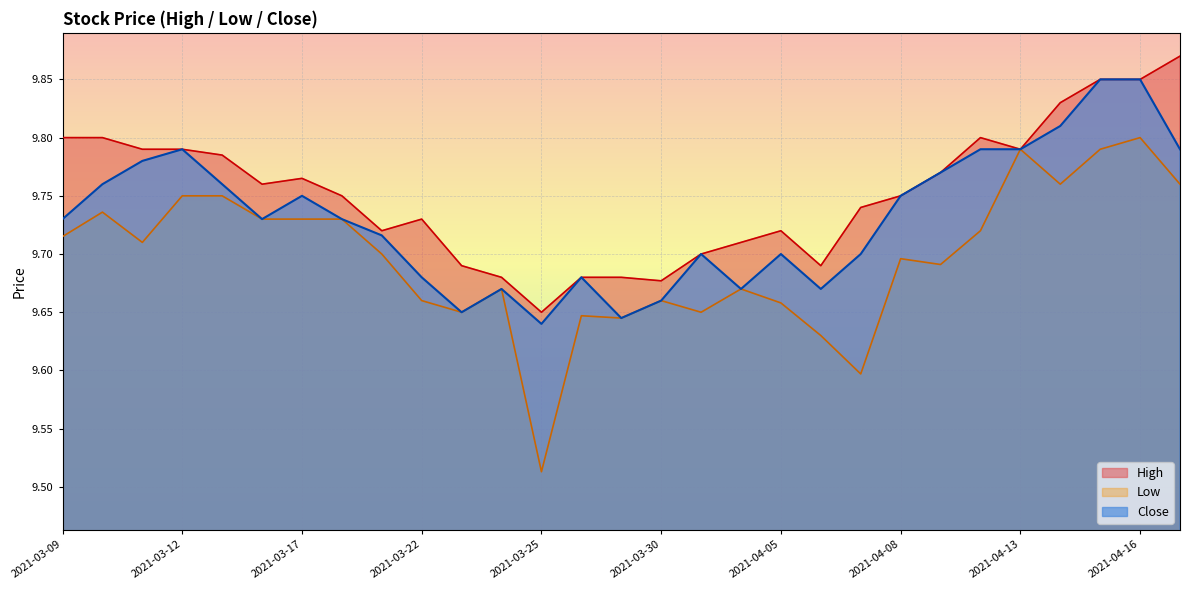

List the labels in order of High value, smallest first.

2021-03-25, 2021-03-30, 2021-03-24, 2021-03-26, 2021-03-29, 2021-03-23, 2021-04-06, 2021-03-31, 2021-04-01, 2021-03-19, 2021-04-05, 2021-03-22, 2021-04-07, 2021-03-18, 2021-04-08, 2021-03-16, 2021-03-17, 2021-04-09, 2021-03-15, 2021-03-11, 2021-03-12, 2021-04-13, 2021-03-09, 2021-03-10, 2021-04-12, 2021-04-14, 2021-04-15, 2021-04-16, 2021-04-19